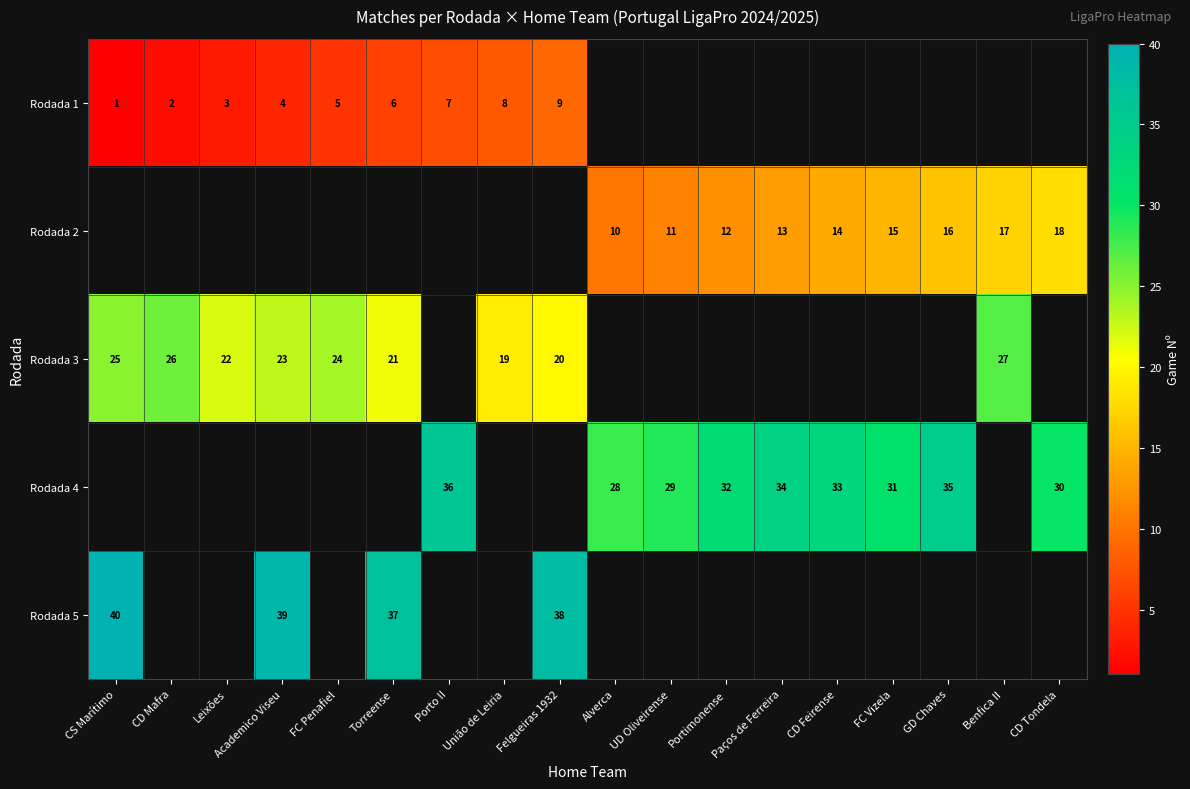

Is it true that Rodada 4 equals 21.5 at FC Vizela?

False